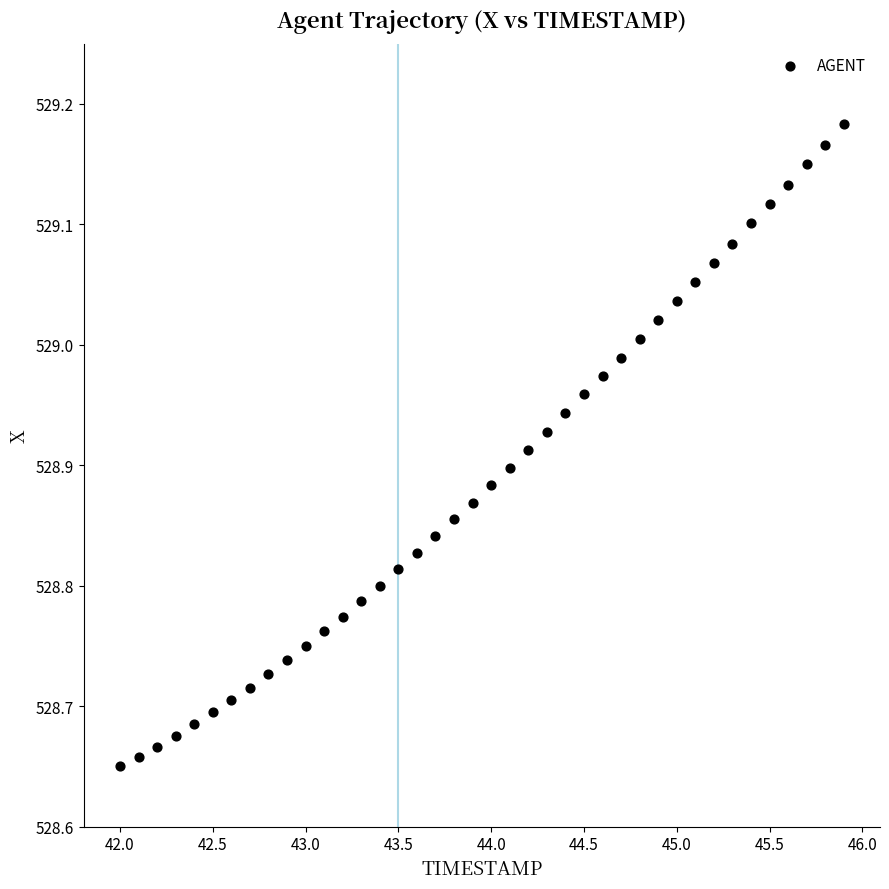

What is the range of Y values (max minus min)?

0.5